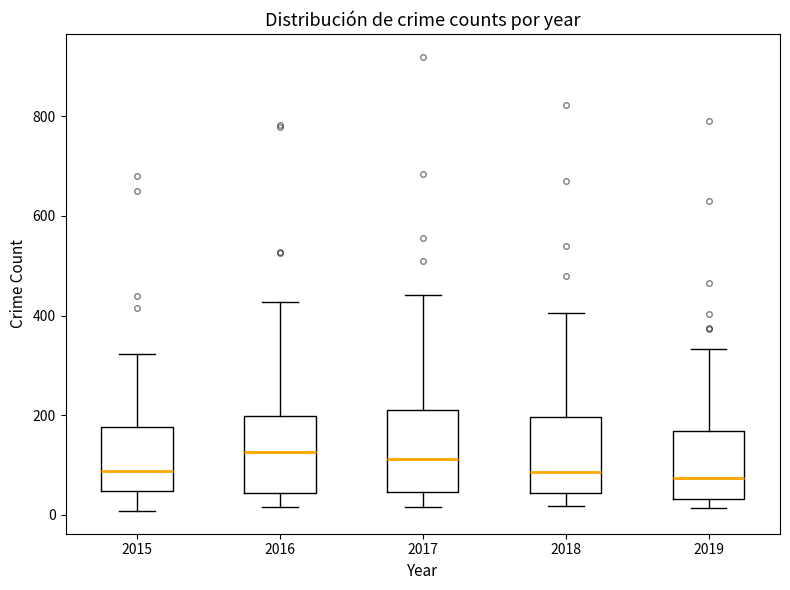

Reading left to right, read every box against the y-axis: the position of its median line, the range the box covers, and the ends of its whiskers. The values are not printed on the chart, so give them approximately, as read against the axis.

2015: median 80, box 40 to 180, whiskers 0 to 320
2016: median 120, box 40 to 200, whiskers 20 to 420
2017: median 120, box 40 to 220, whiskers 20 to 440
2018: median 80, box 40 to 200, whiskers 20 to 400
2019: median 80, box 40 to 160, whiskers 20 to 340